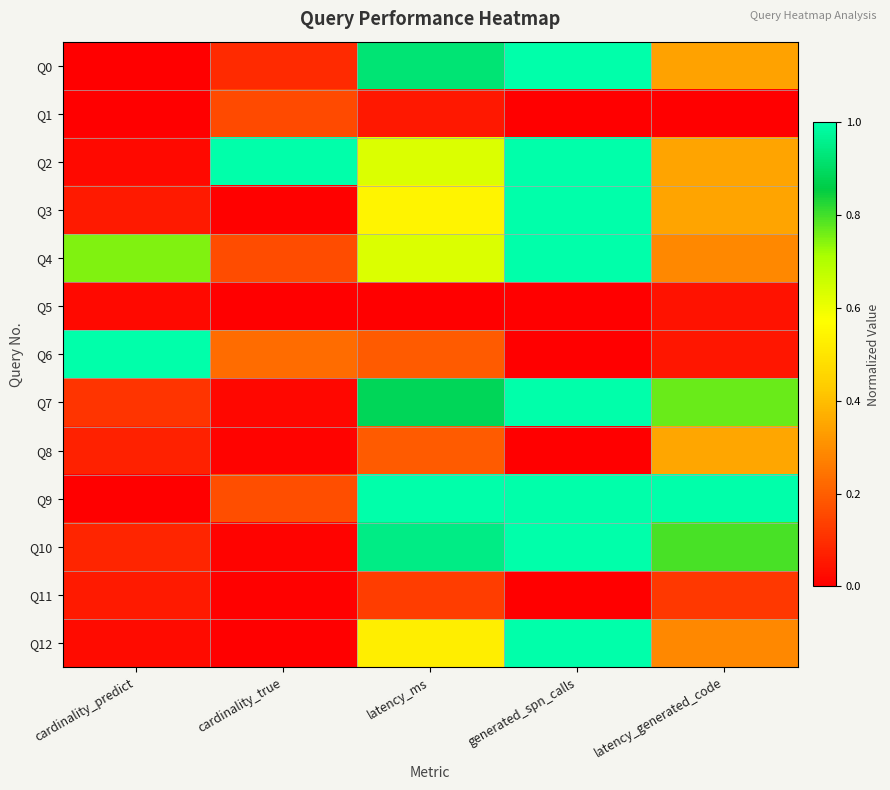

List the series in order of their peak value, highest first.

Q0, Q2, Q3, Q4, Q6, Q7, Q9, Q10, Q12, Q8, Q1, Q11, Q5